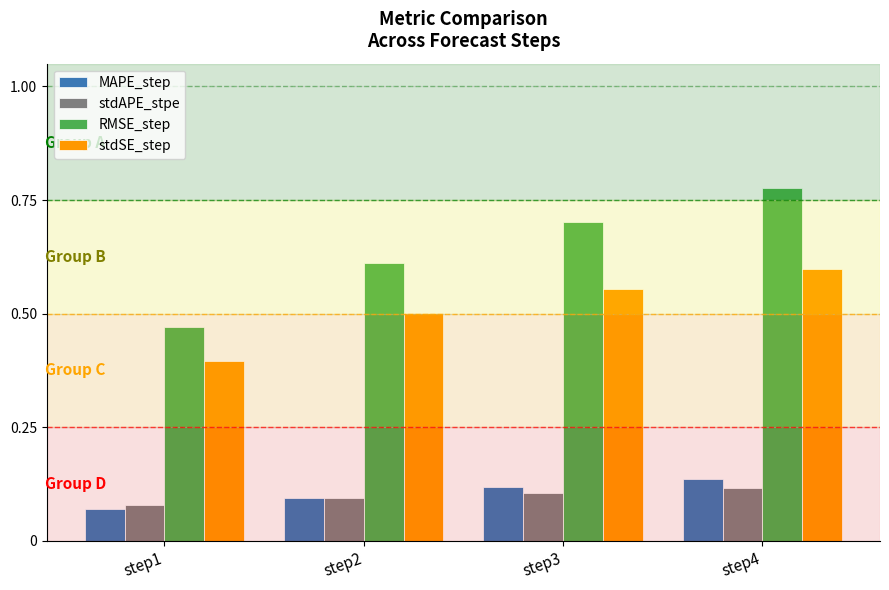

Where is MAPE_step nearest to the value 0?

step1